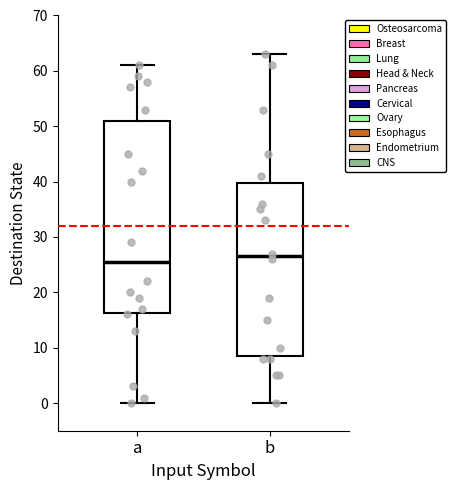

Comparing the boxes themselves (not the whiskers), which one is the tallest?

a